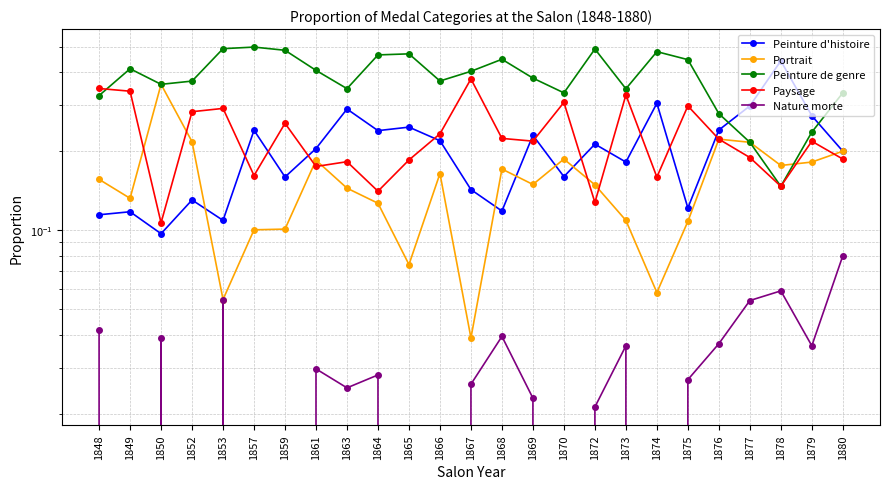

Which category has the lowest value in the Paysage series?

1850